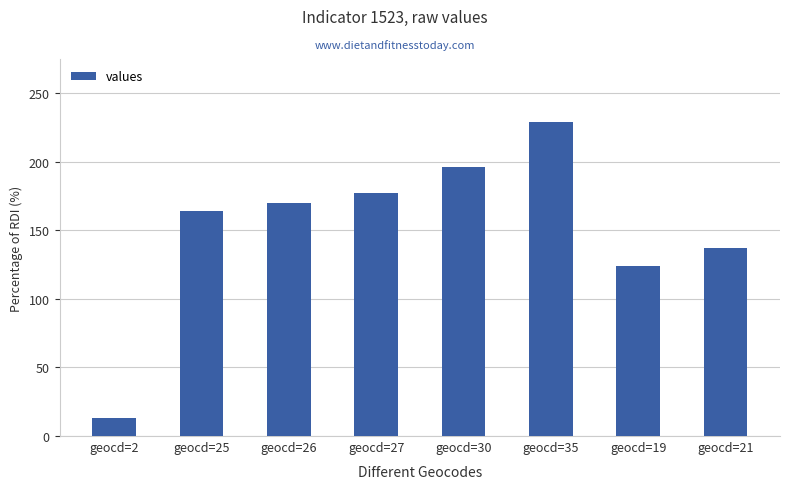

Where is the data nearest to the value 121?

geocd=19